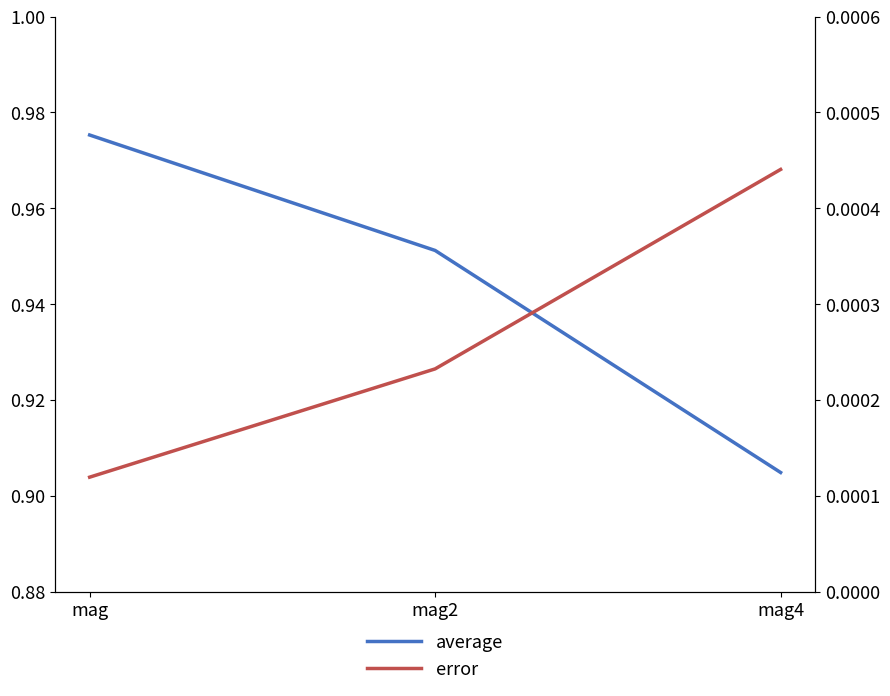

Which series has the widest spread of values?

average